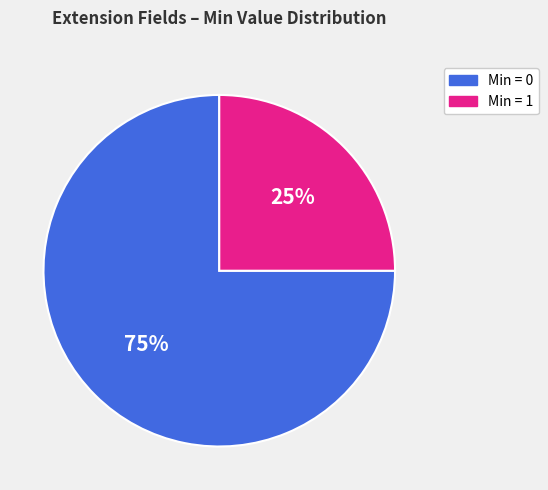

To the nearest percent, what is the average slice percentage?

50%